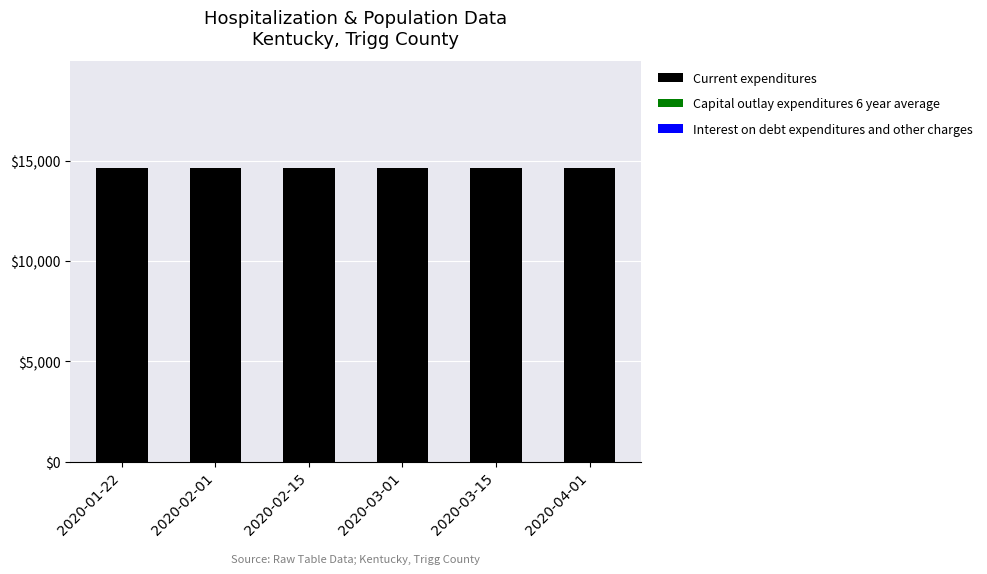

The value of Current expenditures at 2020-03-15 is 14651. True or false?

True